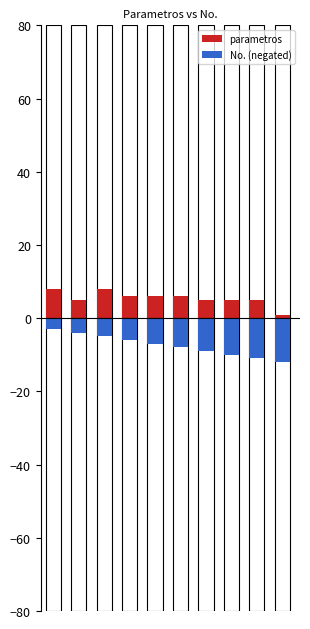

What is the value of the No. (negated) bar at the 8th from the left?

-10